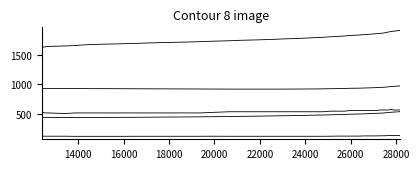

How many lines are shown in the chart?

5